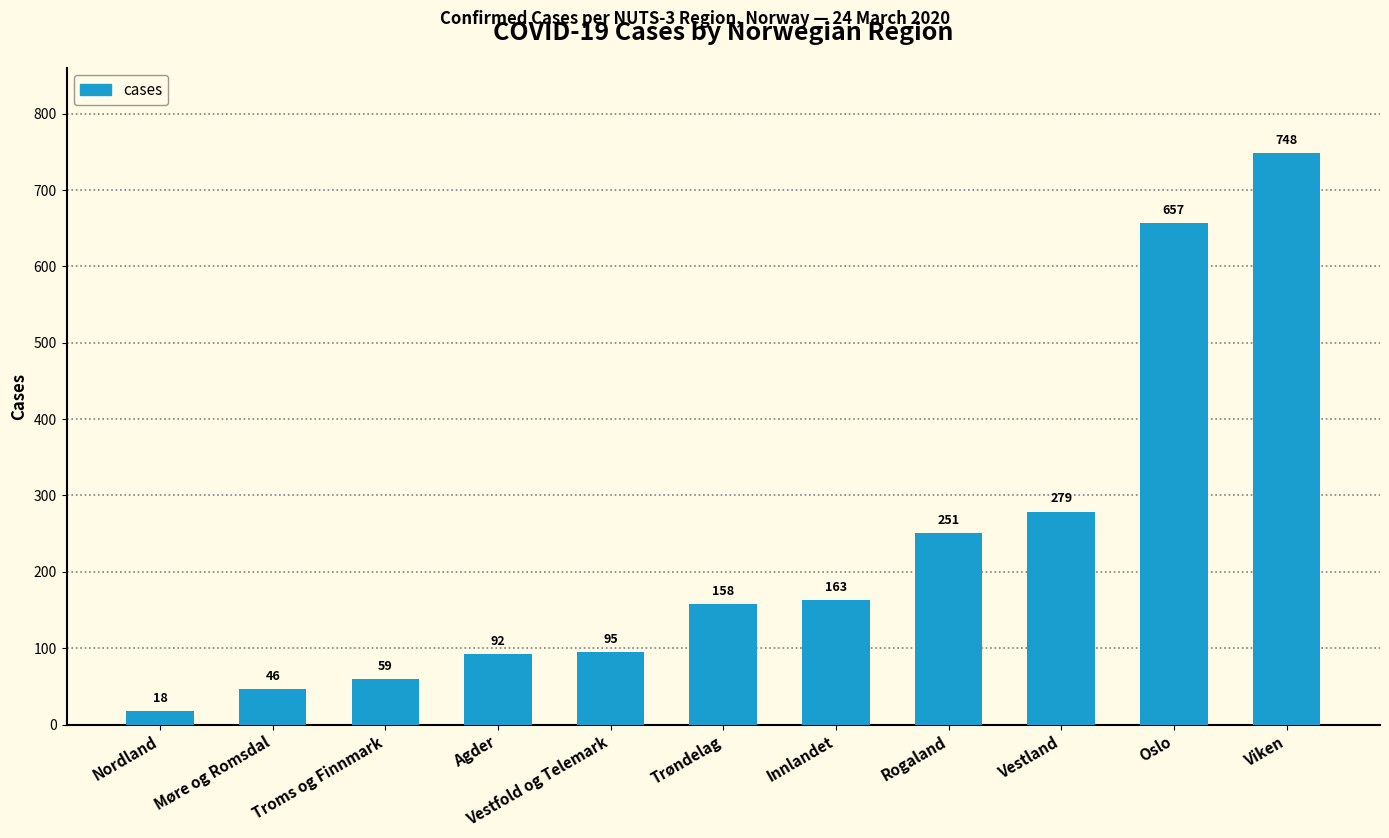

How many data points are less than 158?

5